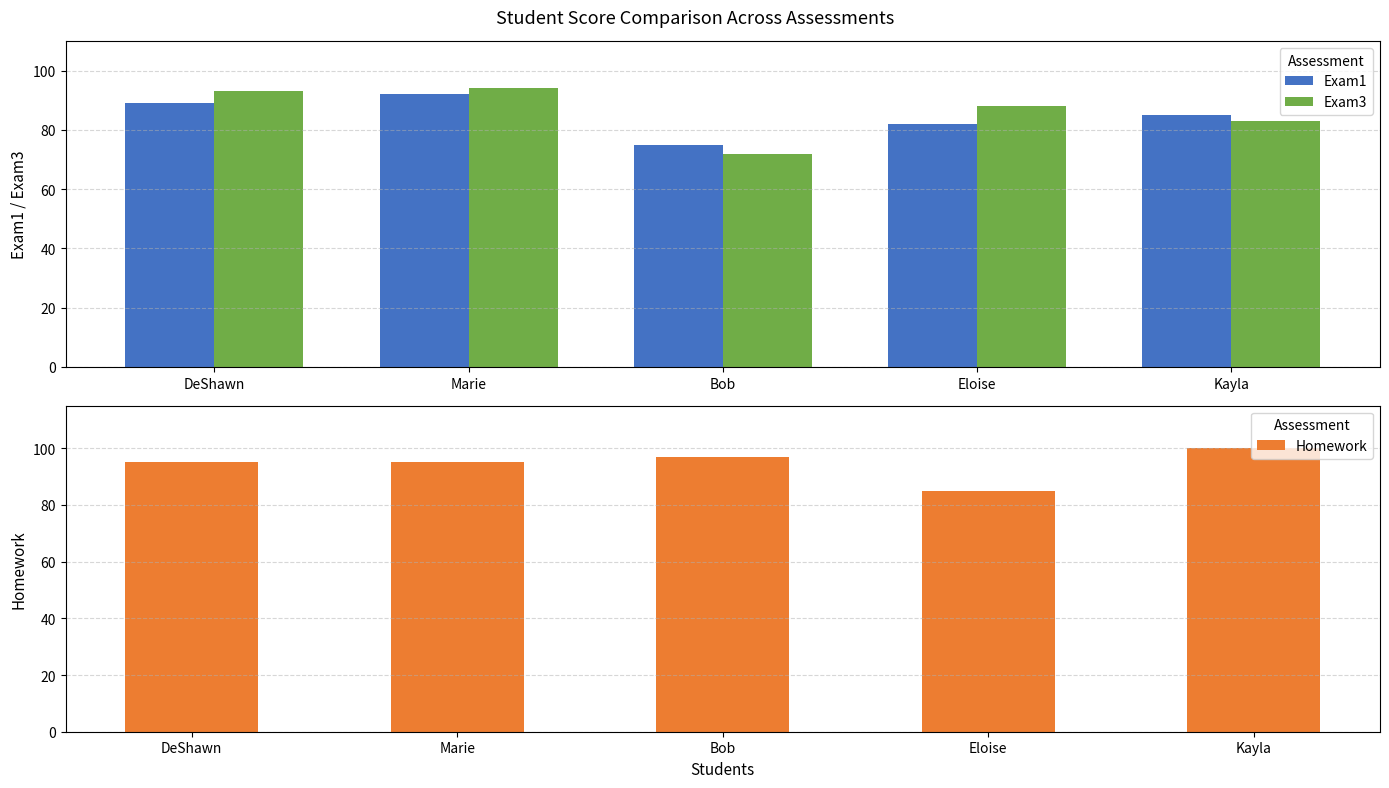

What is the difference between the Exam1 values at Bob and Kayla?

10